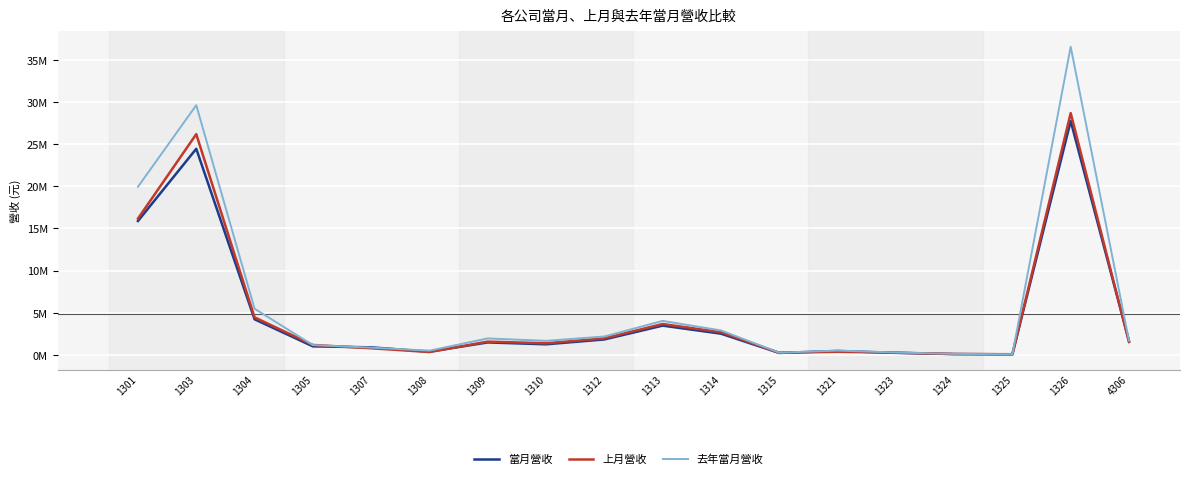

List the series in order of their peak value, lowest first.

當月營收, 上月營收, 去年當月營收